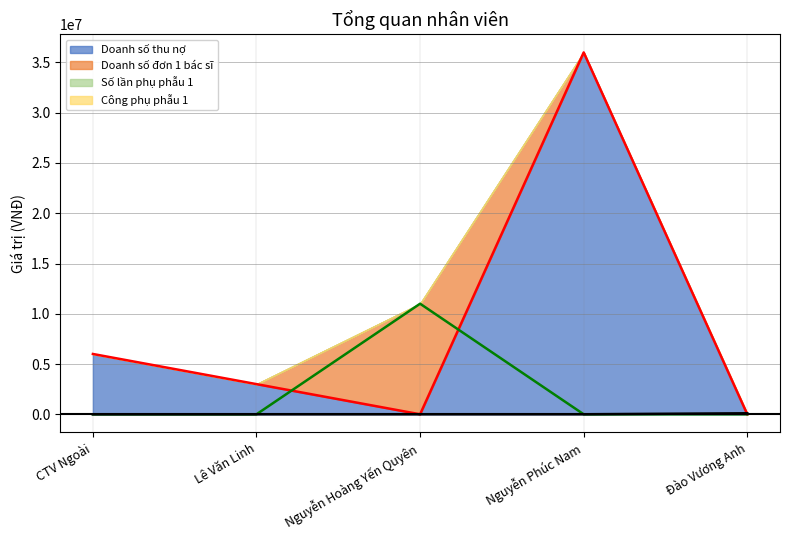

Is it true that Doanh số thu nợ equals 0 at Đào Vương Anh?

True